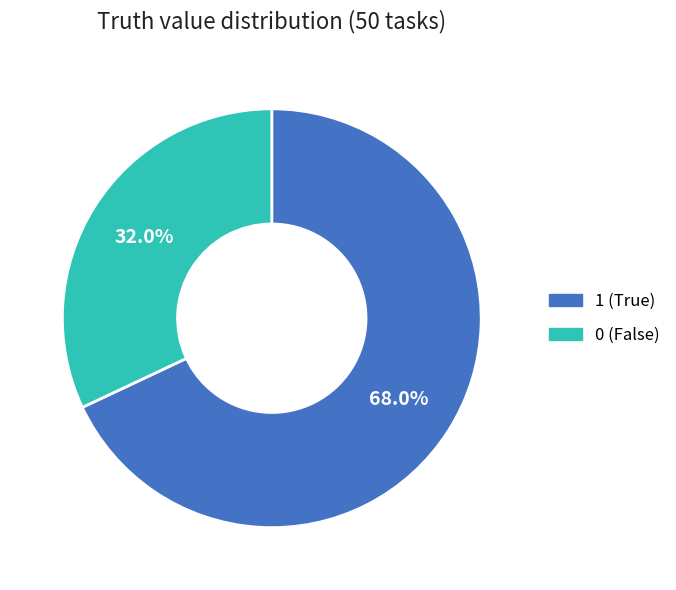

Rank the categories by value from lowest to highest.

0, 1